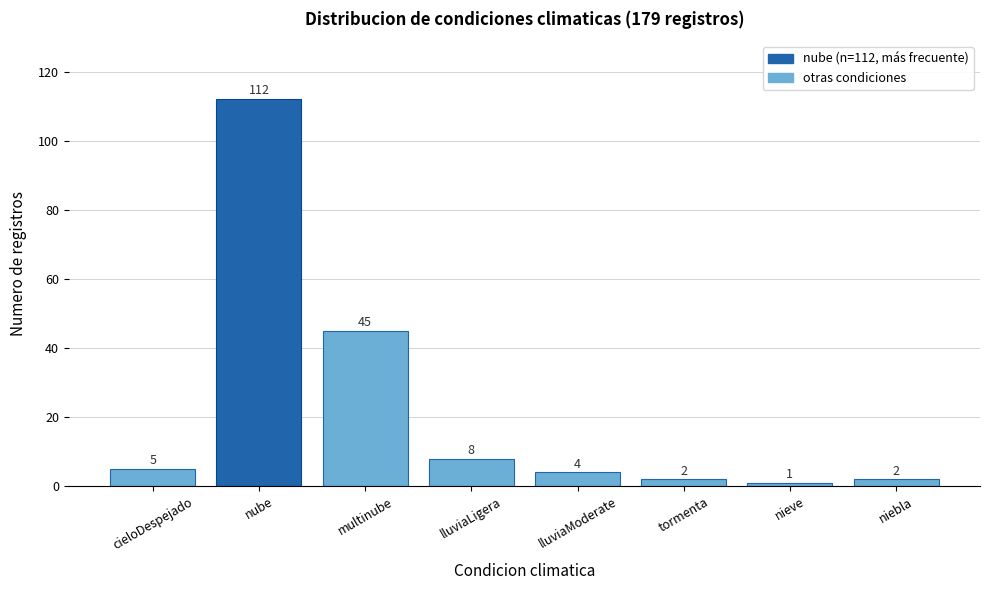

Reading left to right, list all the values displayed in this chart.

cieloDespejado=5	nube=112	multinube=45	lluviaLigera=8	lluviaModerate=4	tormenta=2	nieve=1	niebla=2